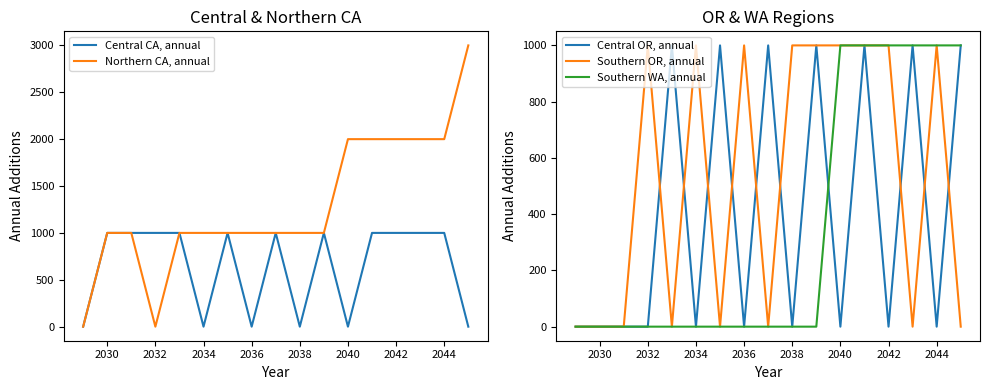

How many interior local peaks does the Central OR, annual series have?

6